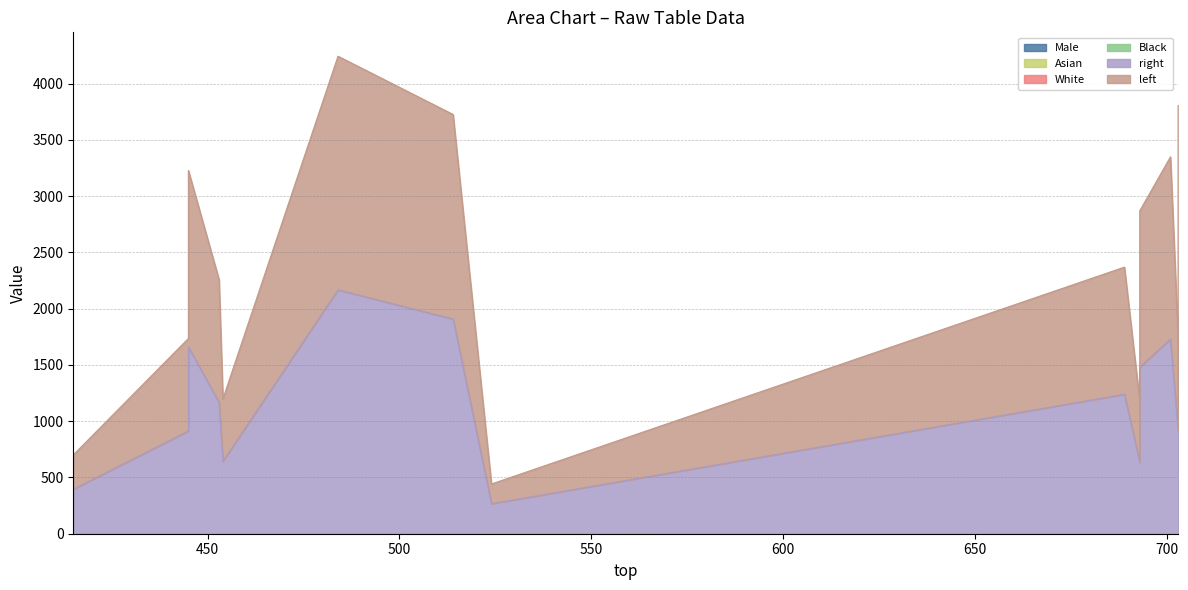

Rank the categories by Asian value from highest to lowest.

3, 2, 9, 0, 11, 8, 5, 12, 13, 1, 7, 10, 6, 4, 14